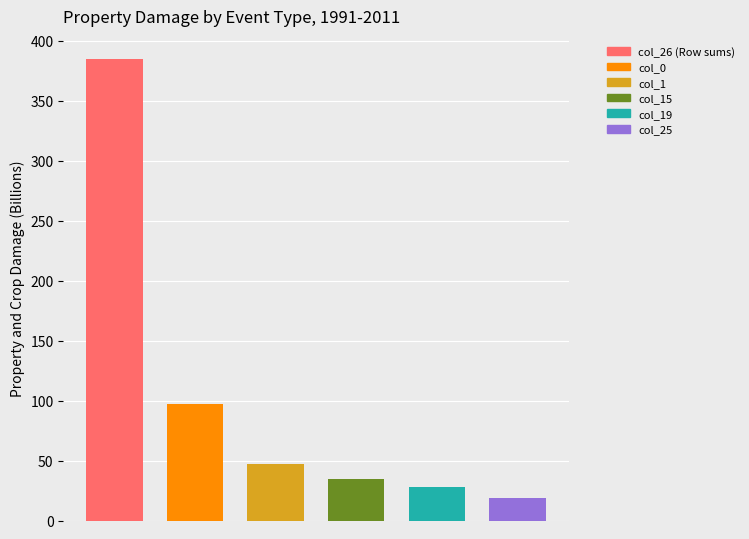

Which series has the widest spread of values?

col_26